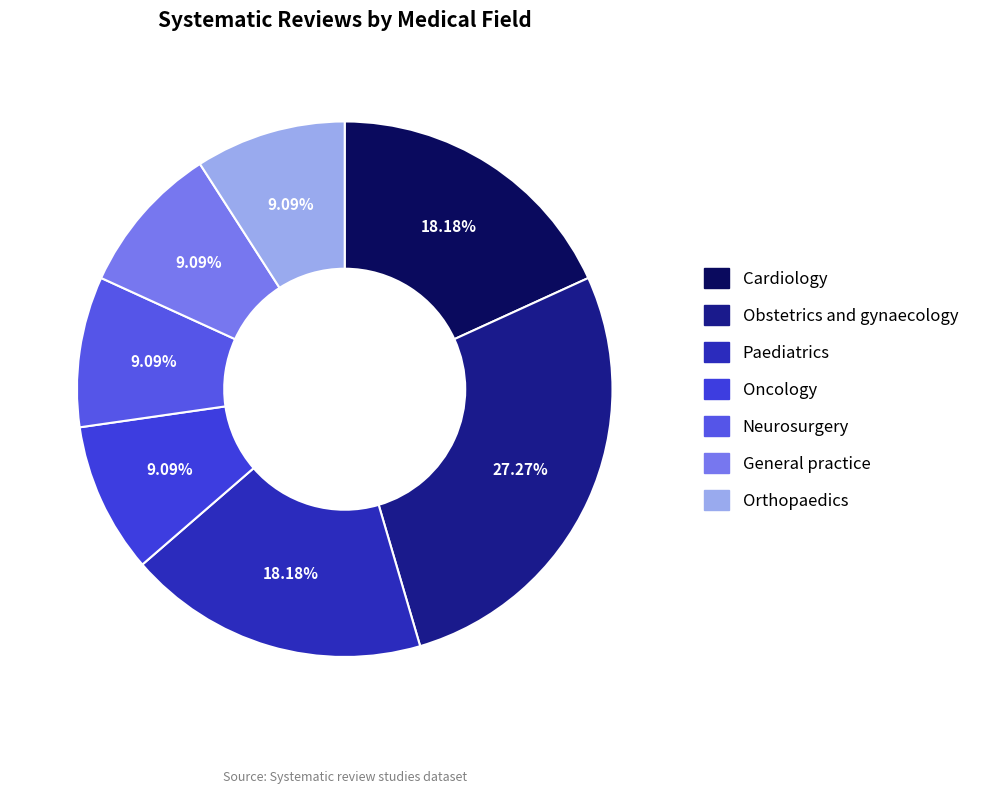

Do Neurosurgery and Oncology together represent more than half of the pie?

No